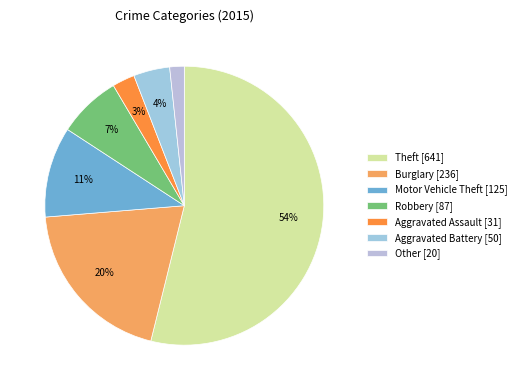

Which category has the smallest portion of the pie?

Other